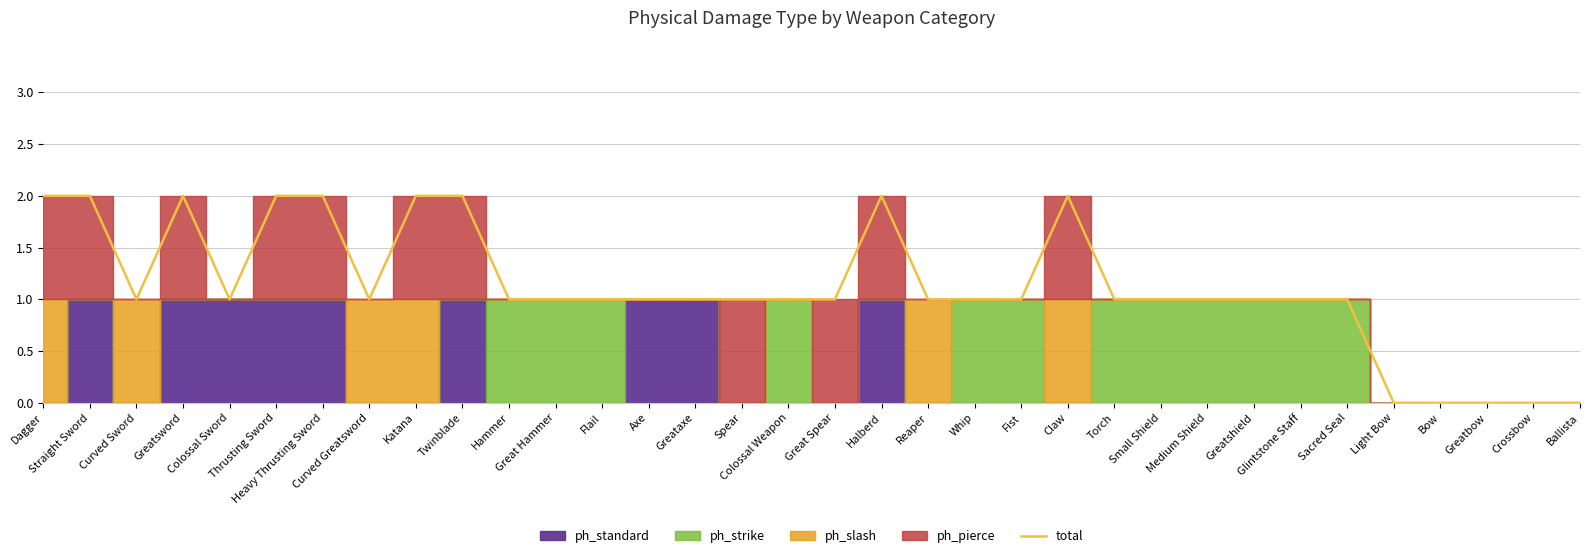

At which category does the chart reach its minimum across all series?

Light Bow